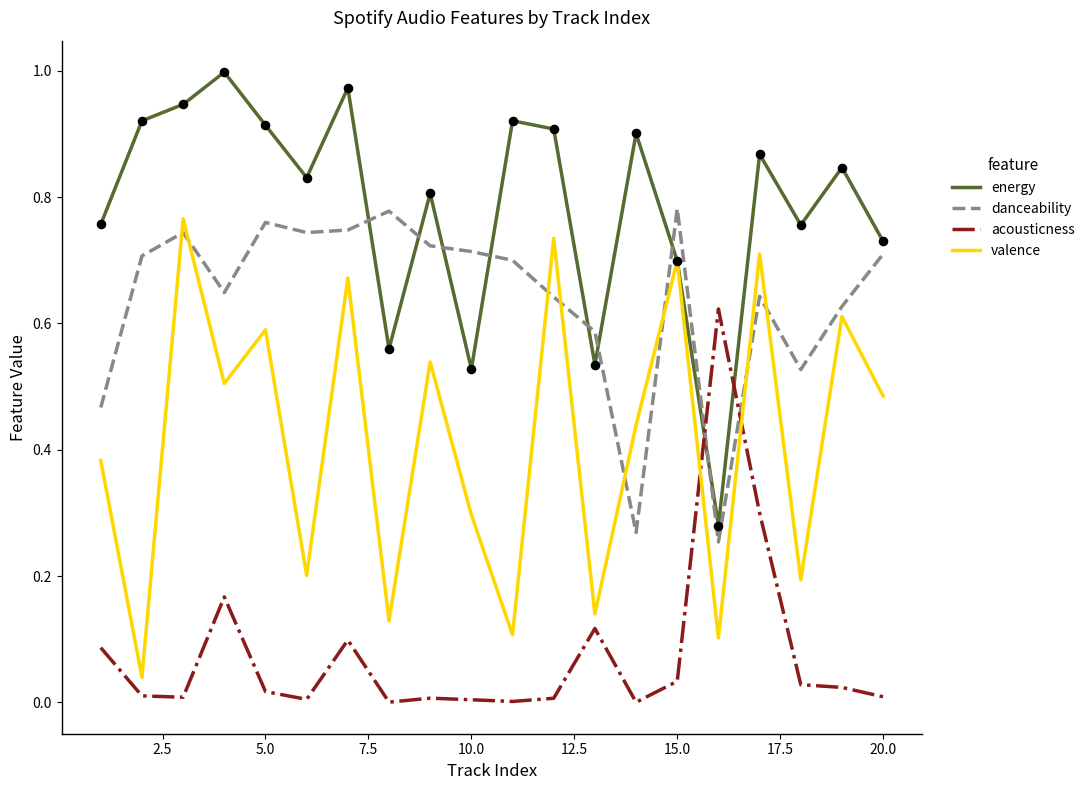

Rank the series by their average value, from highest to lowest.

energy, danceability, valence, acousticness